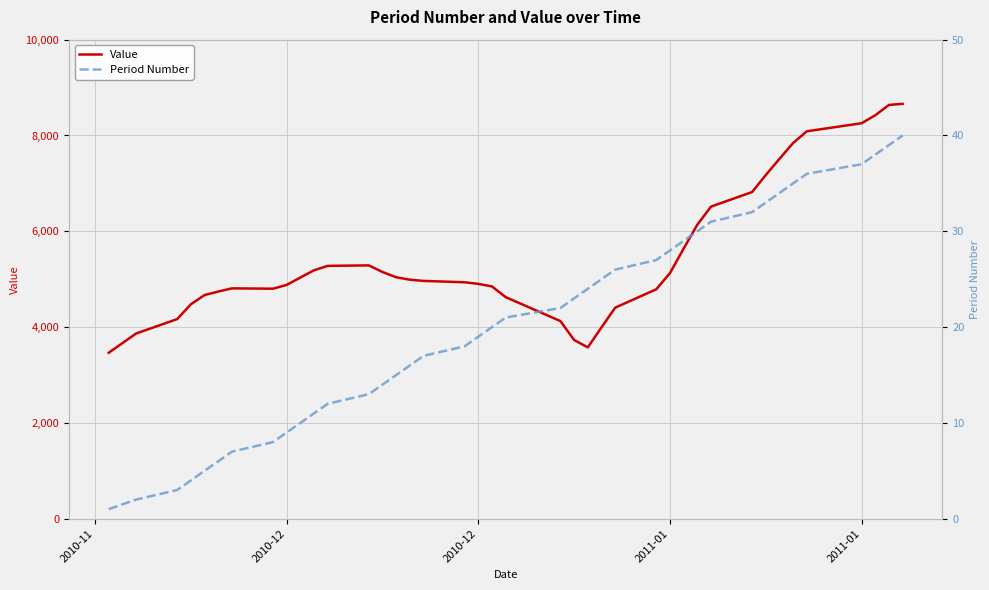

How many categories are shown in the chart?

40